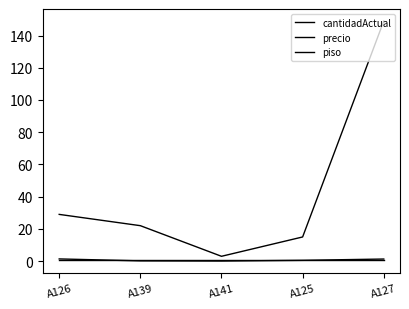

True or false: cantidadActual has a value of 22.0 at A139.

True